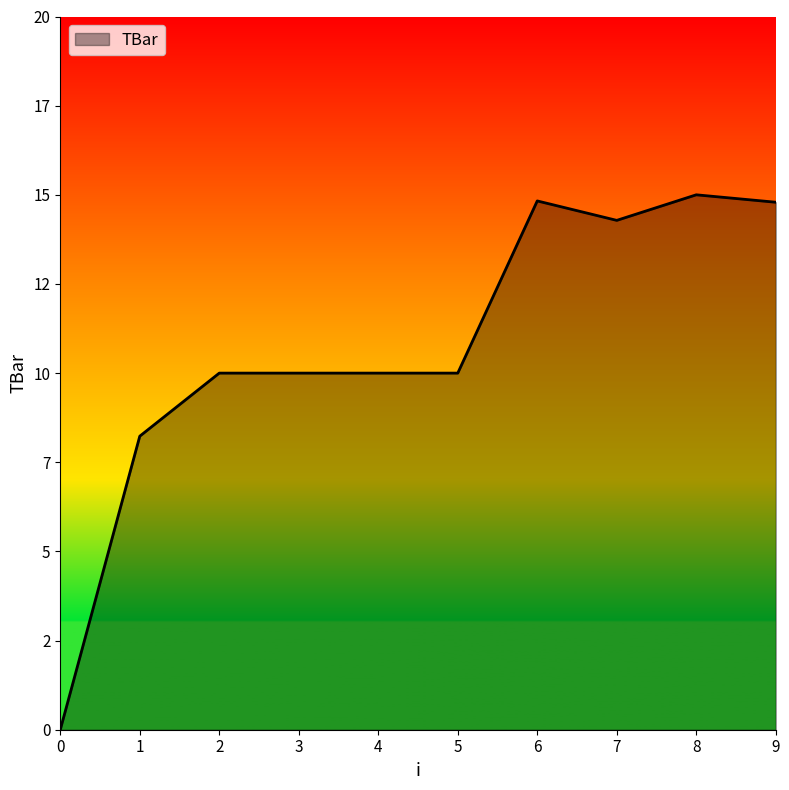

Reading right to left, transcribe all the data shown in this chart.

9=14.8	8=15.0	7=14.3	6=14.8	5=10.0	4=10.0	3=10.0	2=10.0	1=8.2	0=0.0